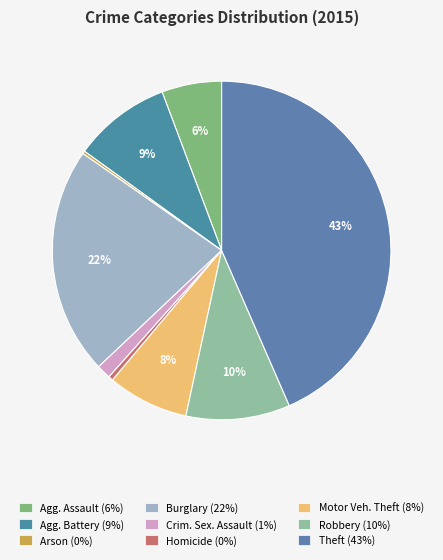

Is there any slice that represents more than half of the pie?

No